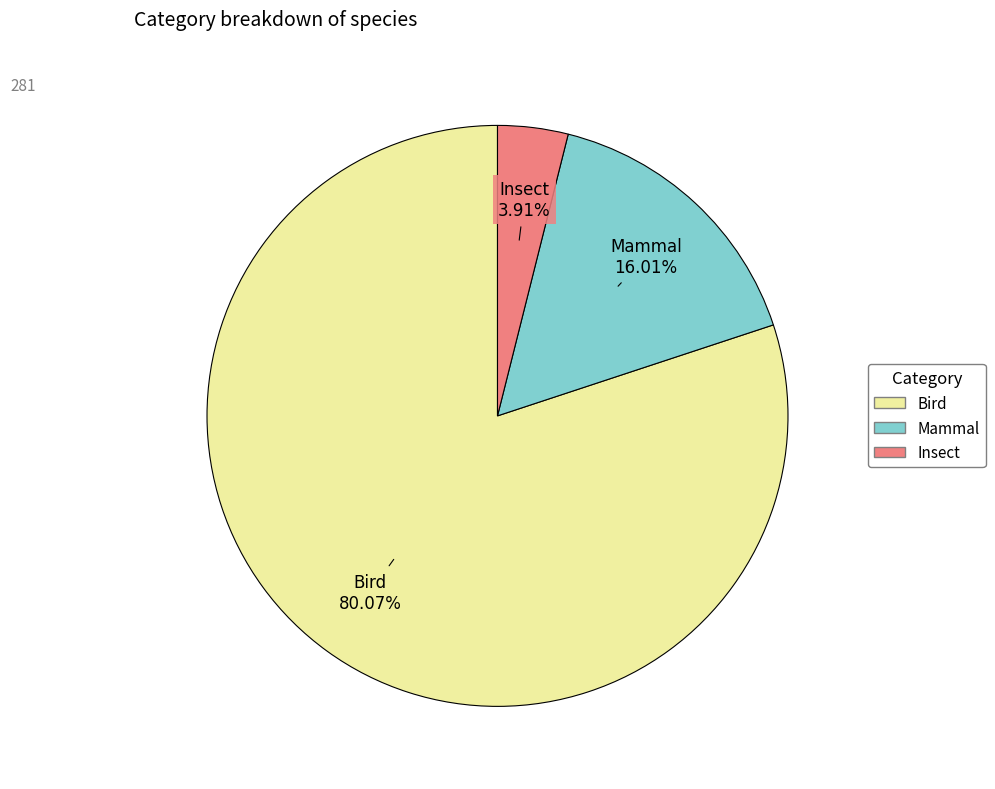

The Mammal slice represents 16% of the pie. True or false?

True